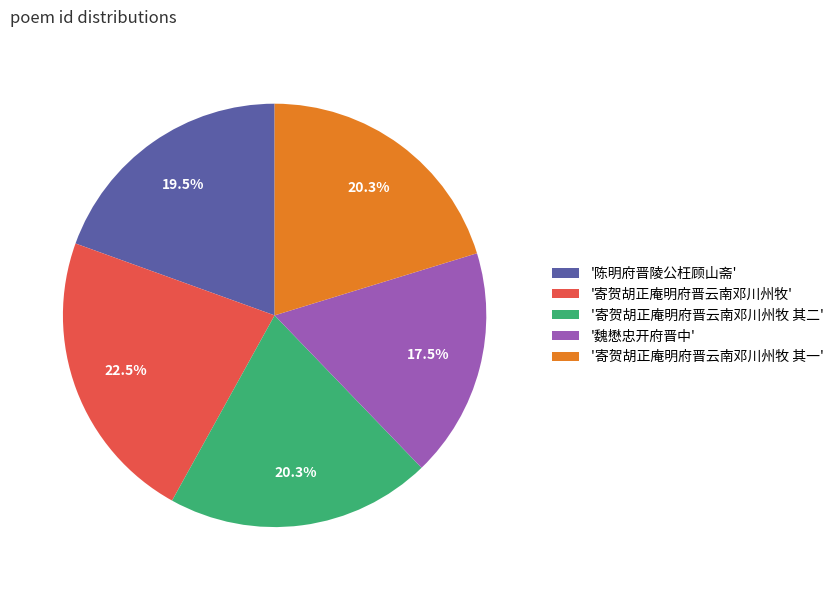

Is '寄贺胡正庵明府晋云南邓川州牧' the majority of the pie?

No